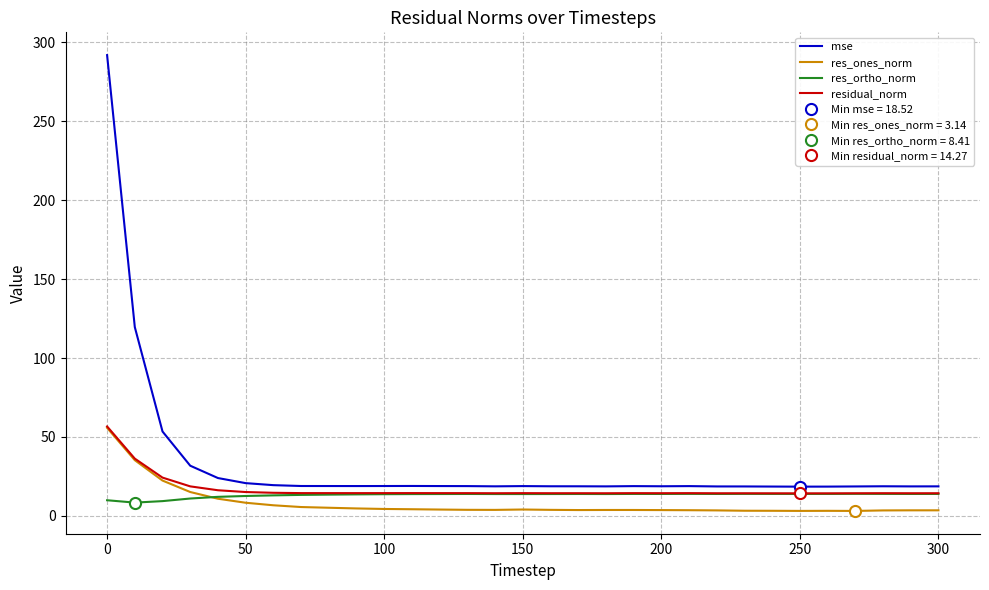

The mse series shows 6.6 at 250. True or false?

False